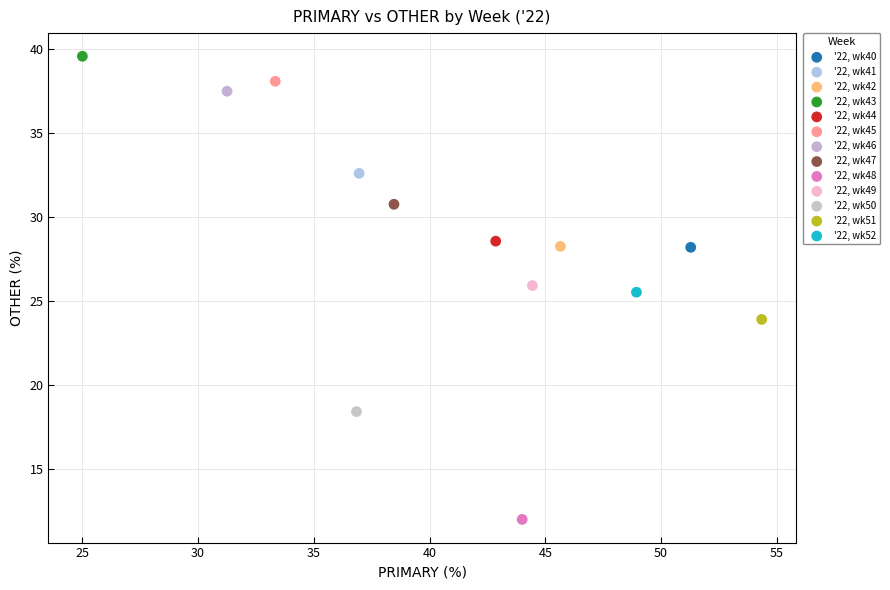

What are all the series names shown in the legend?

'22, wk40, '22, wk41, '22, wk42, '22, wk43, '22, wk44, '22, wk45, '22, wk46, '22, wk47, '22, wk48, '22, wk49, '22, wk50, '22, wk51, '22, wk52